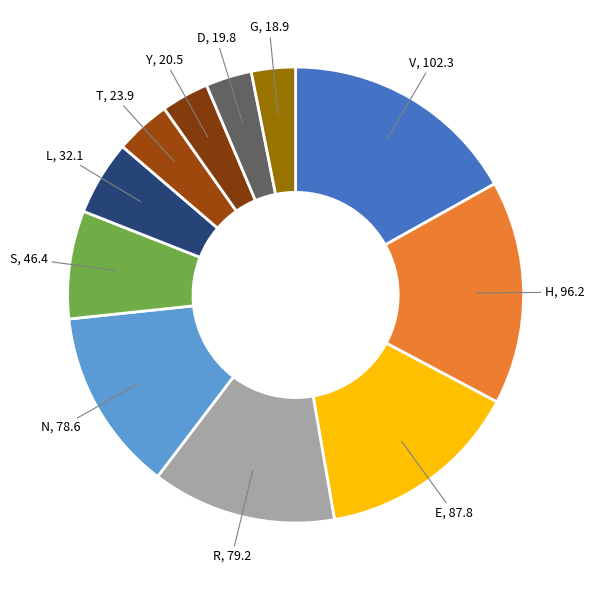

Count the number of slices in the pie.

11